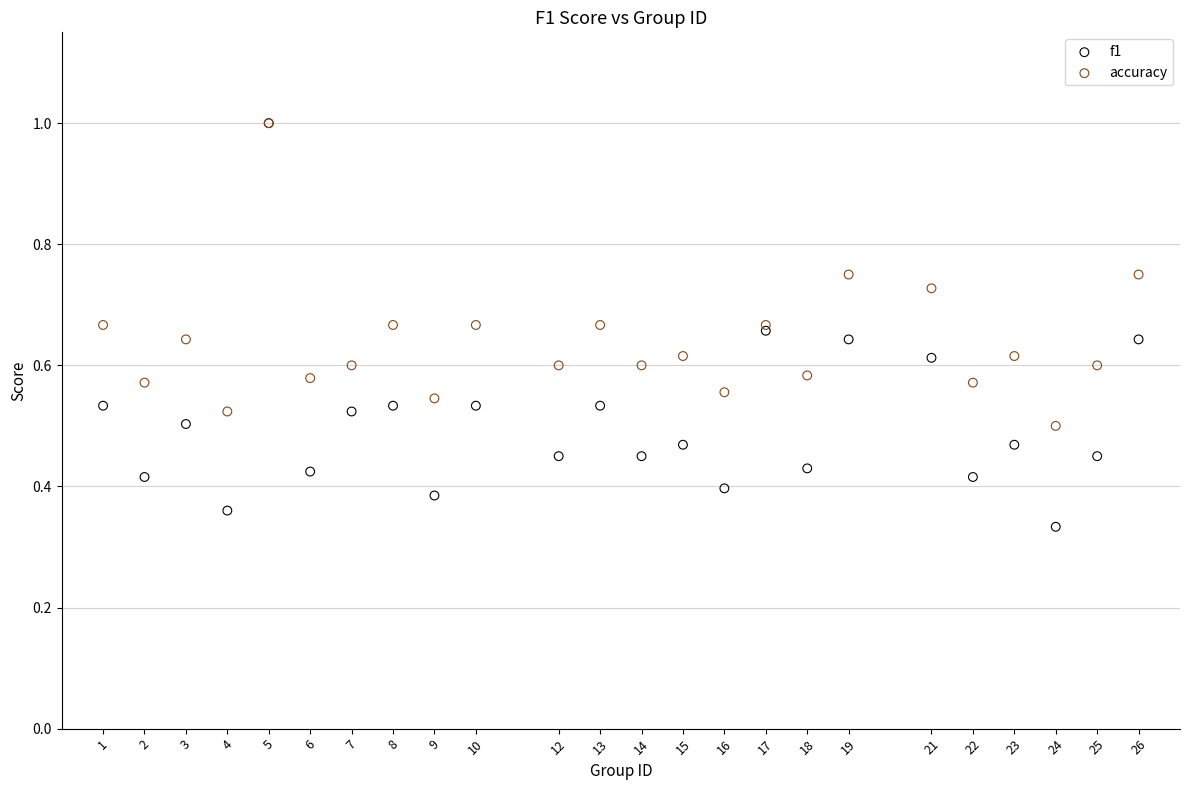

Which series has the widest spread of Y values?

f1